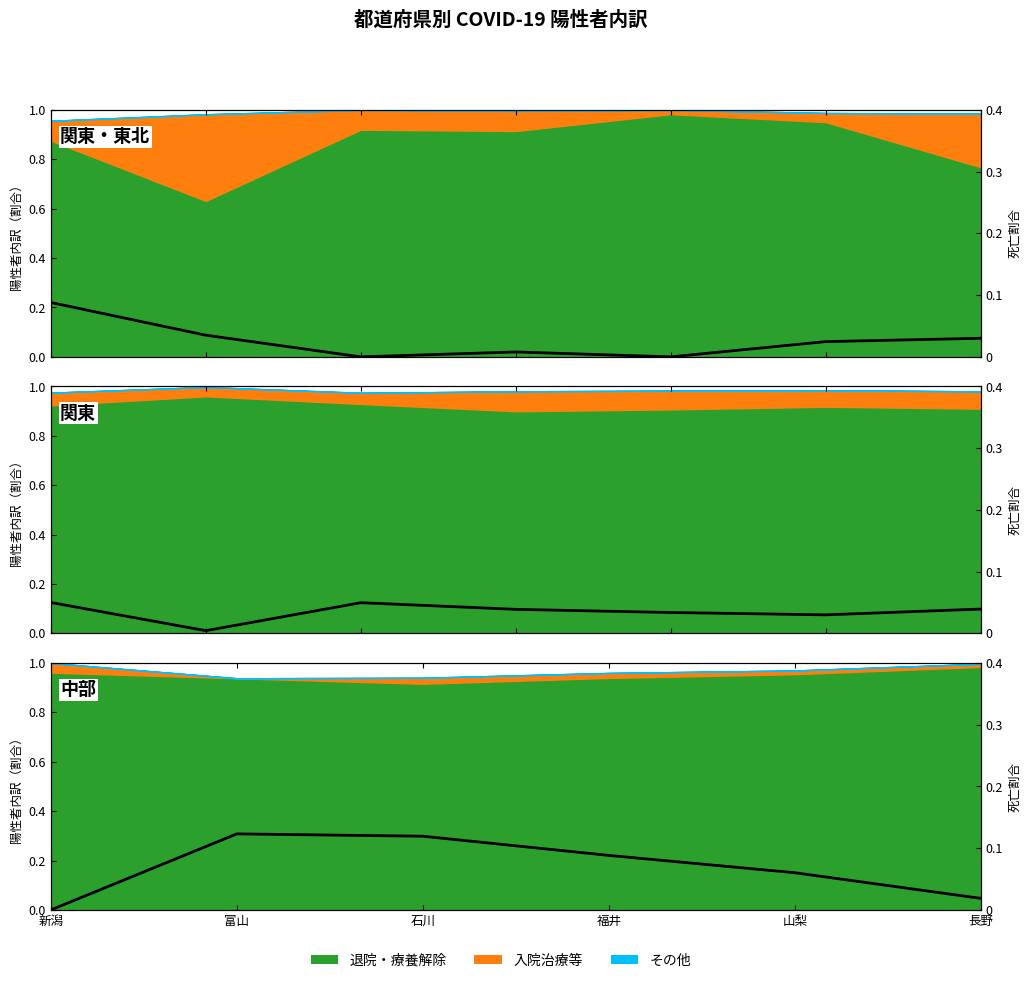

Which has a higher value, 福井 or 長野?

福井